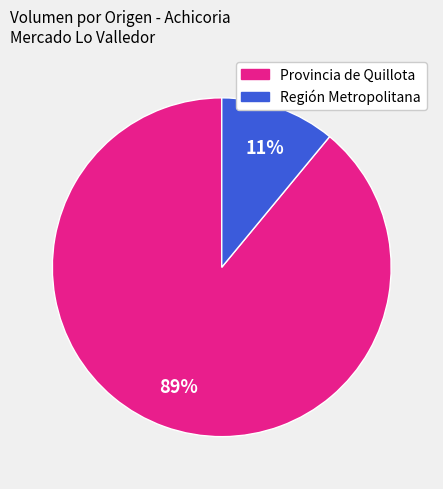

What is the largest slice in the pie chart?

Provincia de Quillota